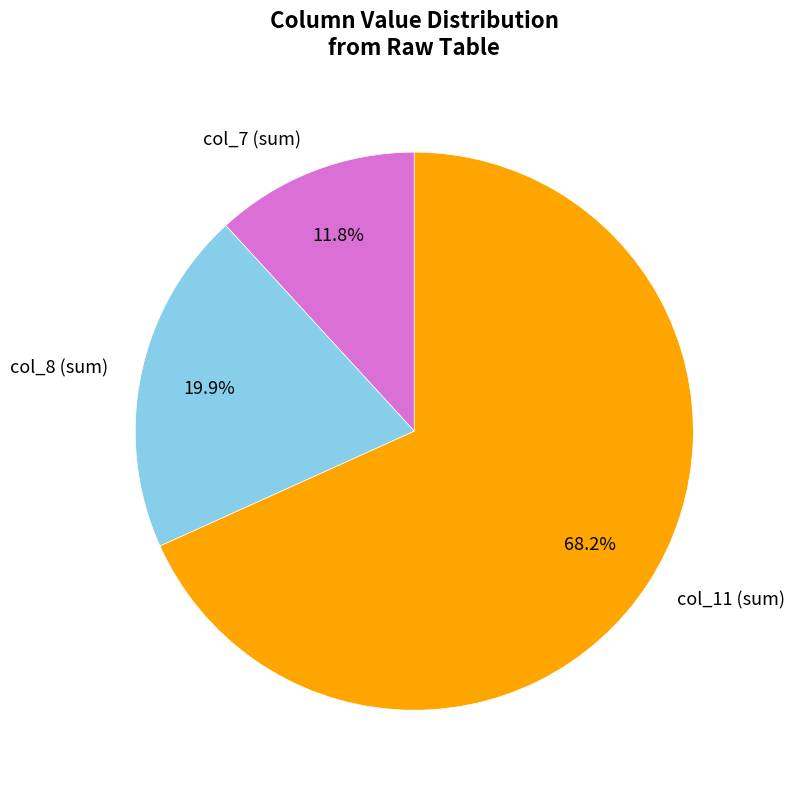

What portion of the pie excludes col_7?

88.2%